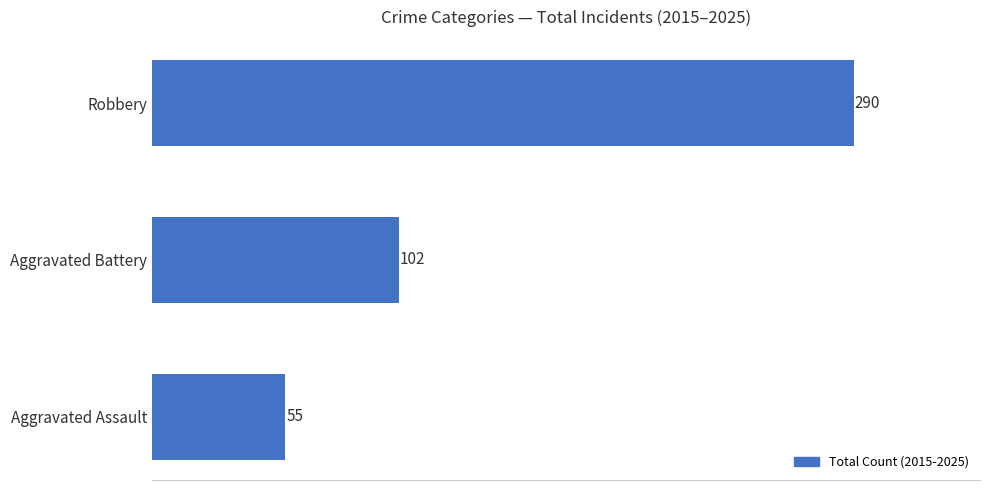

Is it true that the value at Robbery is 131?

False